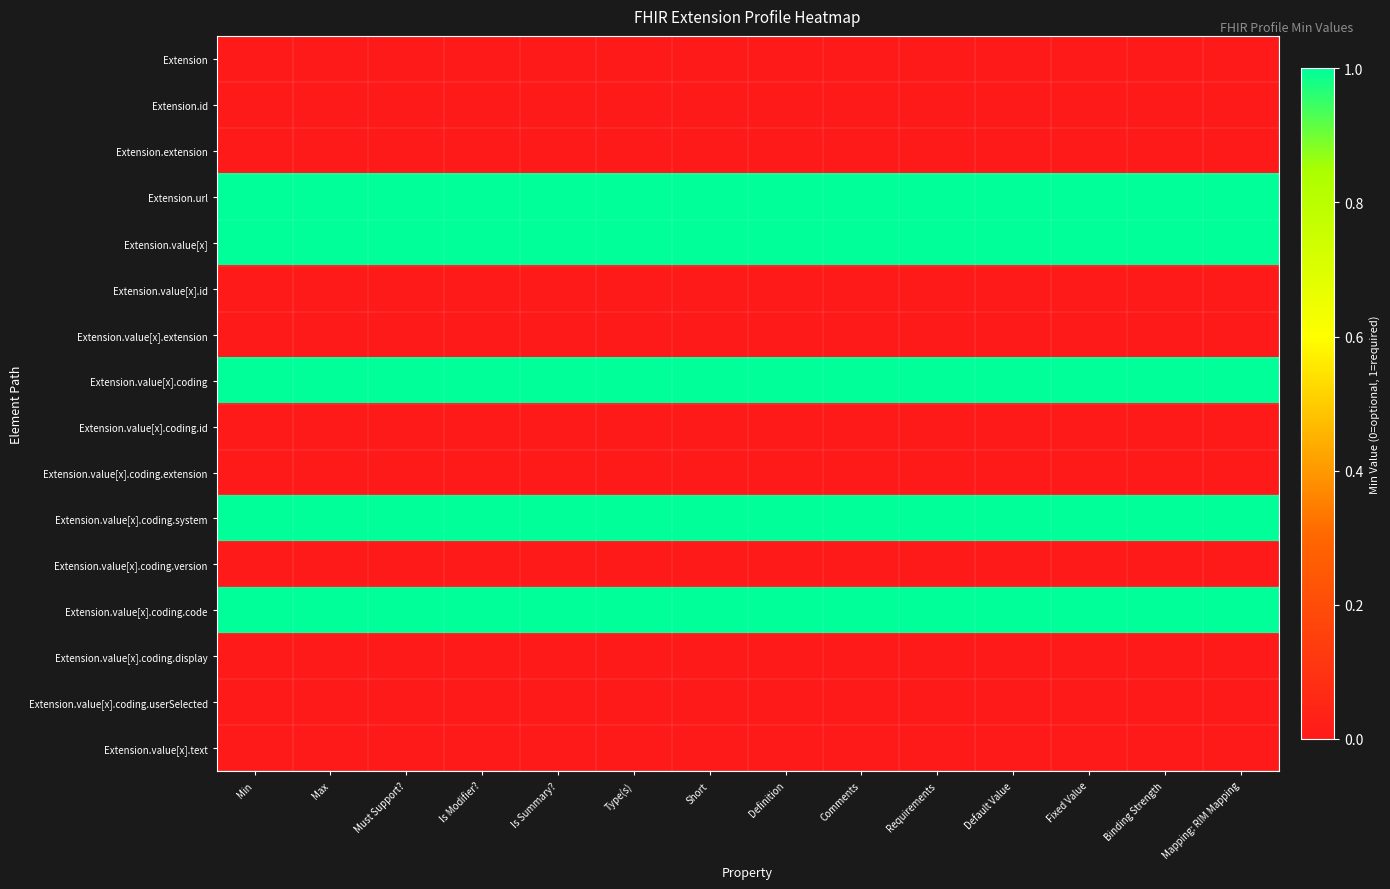

What is the maximum value shown in the chart?

1